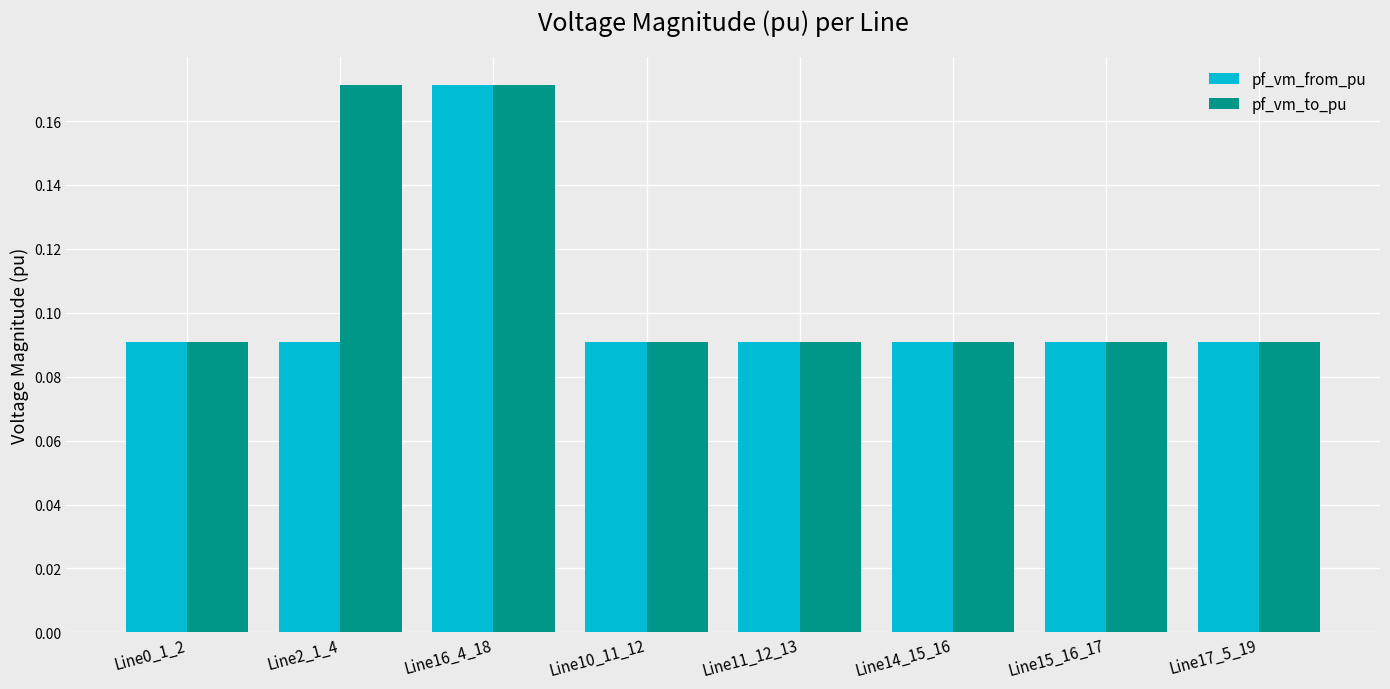

At how many categories does at least one series exceed 0?

8